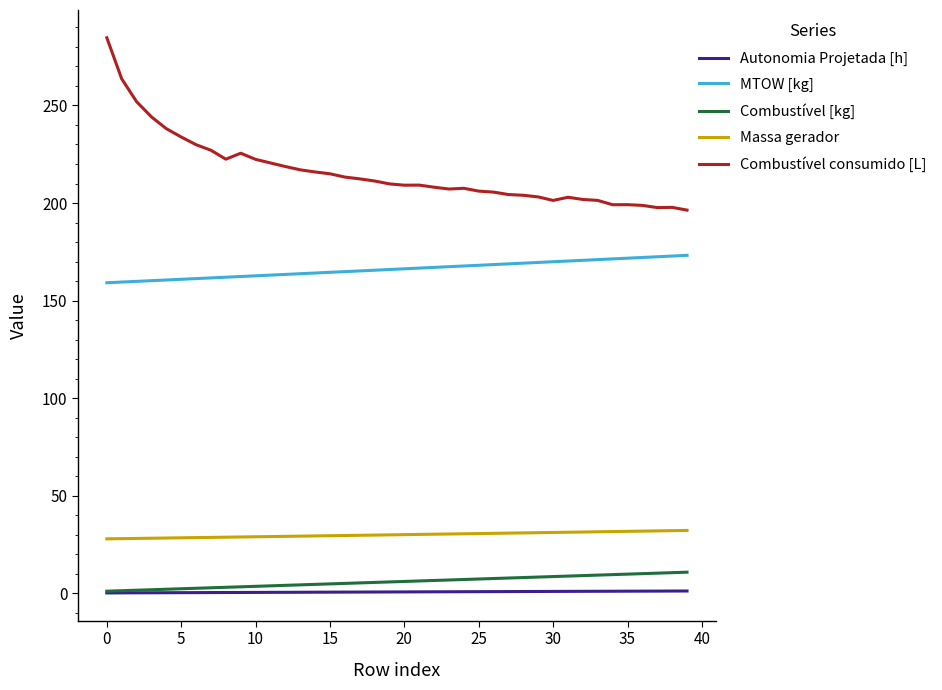

Which series has the largest total across all categories?

Combustível consumido [L]